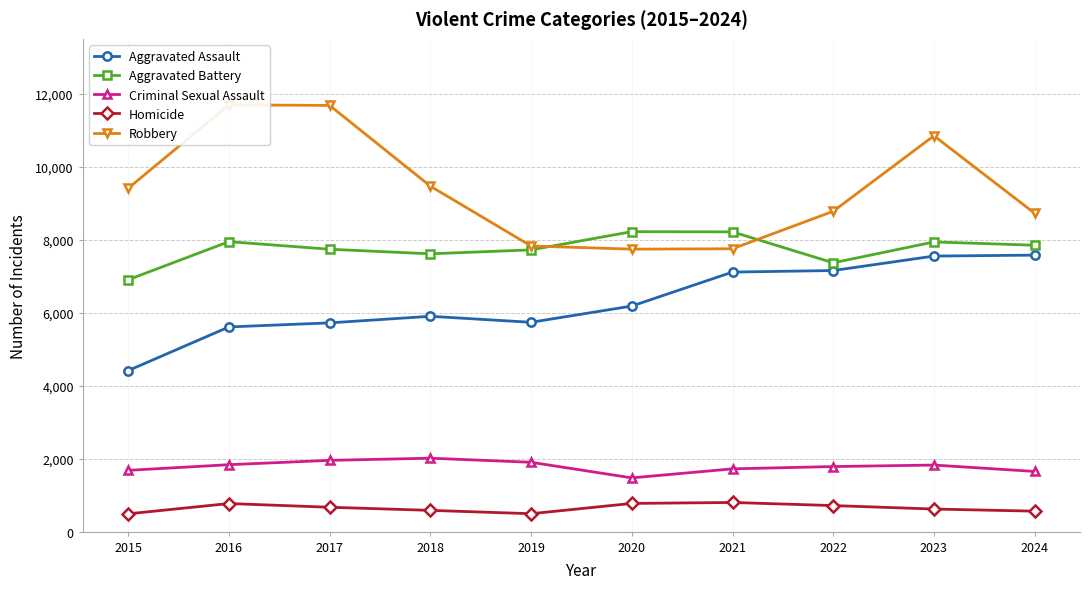

Reading right to left, list all the values displayed in this chart.

Aggravated Assault: 2024=7575	2023=7549	2022=7153	2021=7111	2020=6180	2019=5735	2018=5899	2017=5719	2016=5608	2015=4412
Aggravated Battery: 2024=7846	2023=7936	2022=7364	2021=8212	2020=8218	2019=7719	2018=7611	2017=7736	2016=7944	2015=6901
Criminal Sexual Assault: 2024=1649	2023=1824	2022=1783	2021=1720	2020=1473	2019=1900	2018=2012	2017=1953	2016=1834	2015=1679
Homicide: 2024=561	2023=619	2022=714	2021=799	2020=773	2019=491	2018=583	2017=668	2016=770	2015=488
Robbery: 2024=8720	2023=10845	2022=8777	2021=7749	2020=7739	2019=7825	2018=9464	2017=11677	2016=11691	2015=9406